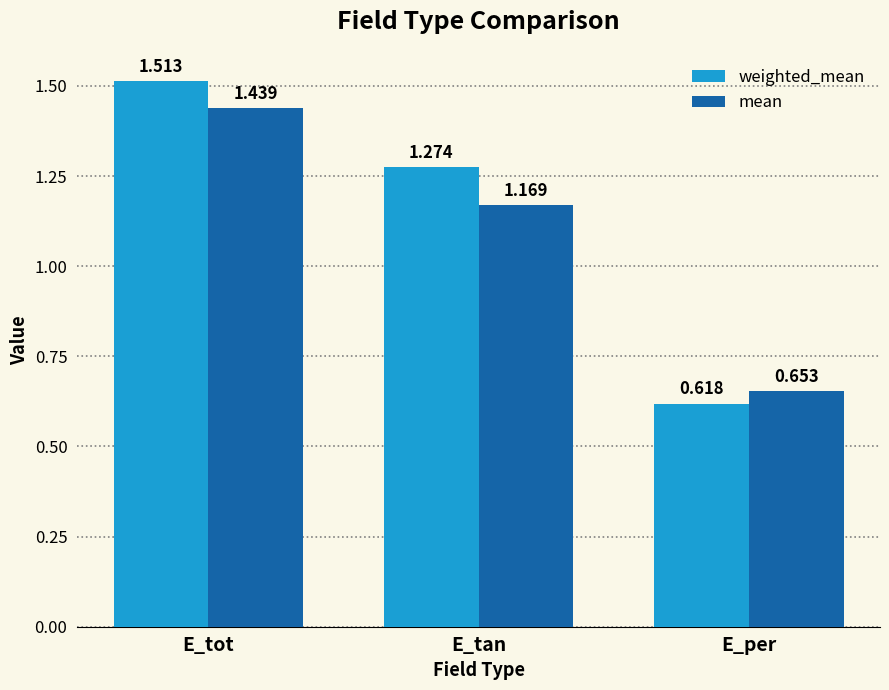

How many distinct data groups are displayed?

2